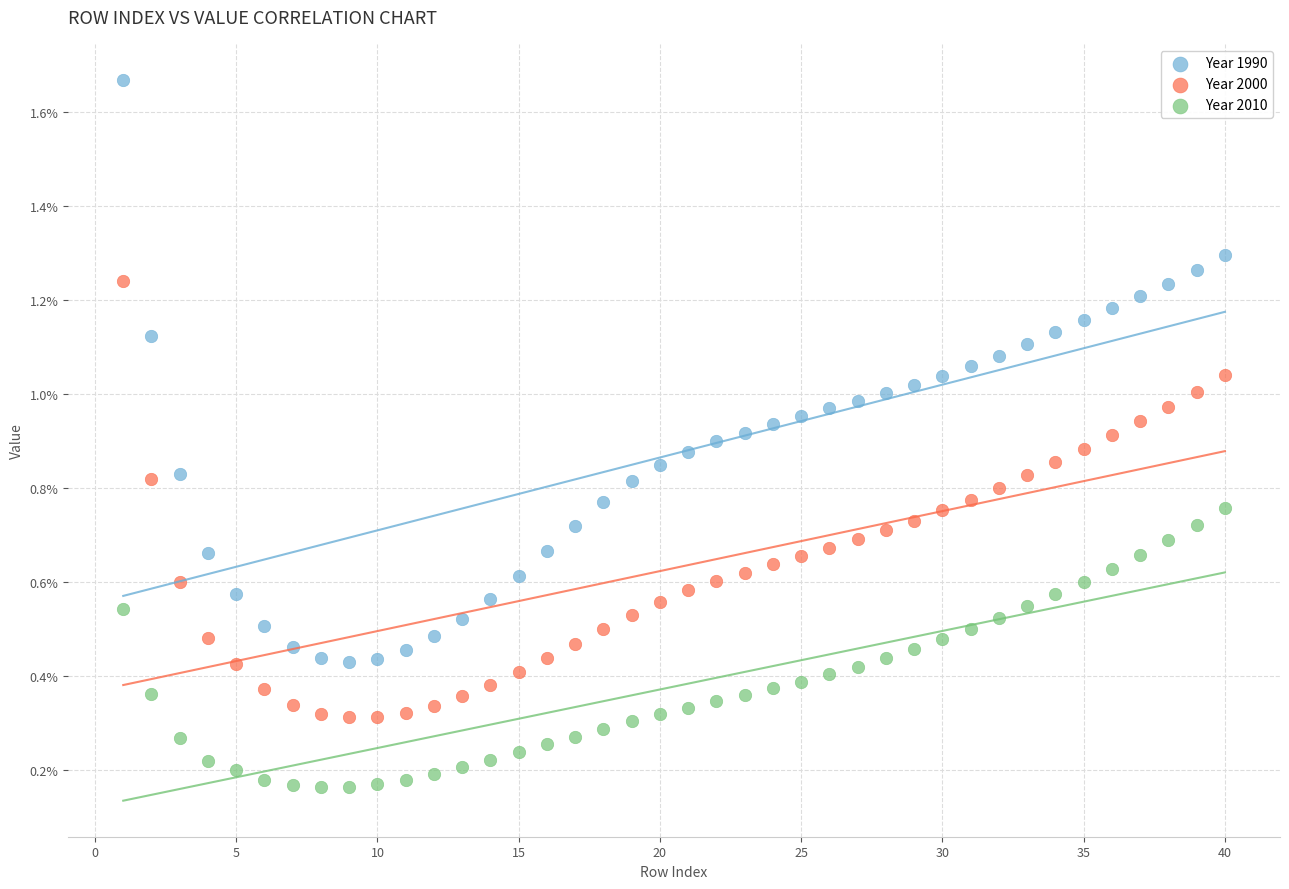

Which series has the largest Y range (max minus min)?

Year 1990